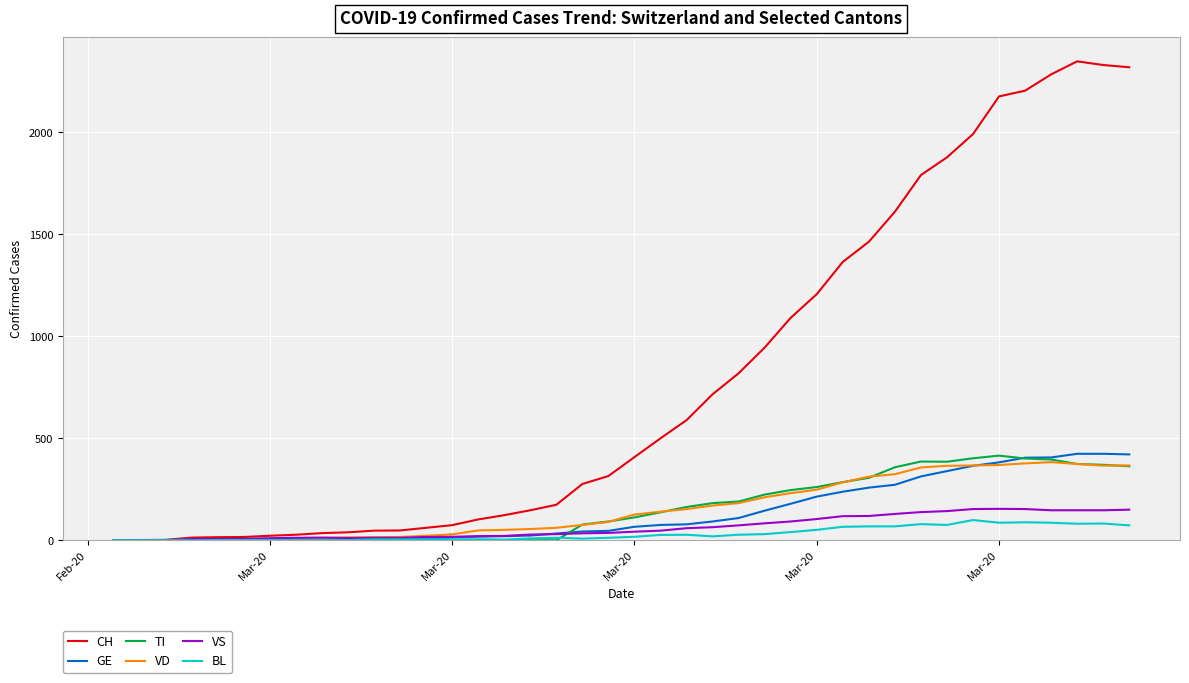

Which series has the largest range (max minus min)?

CH